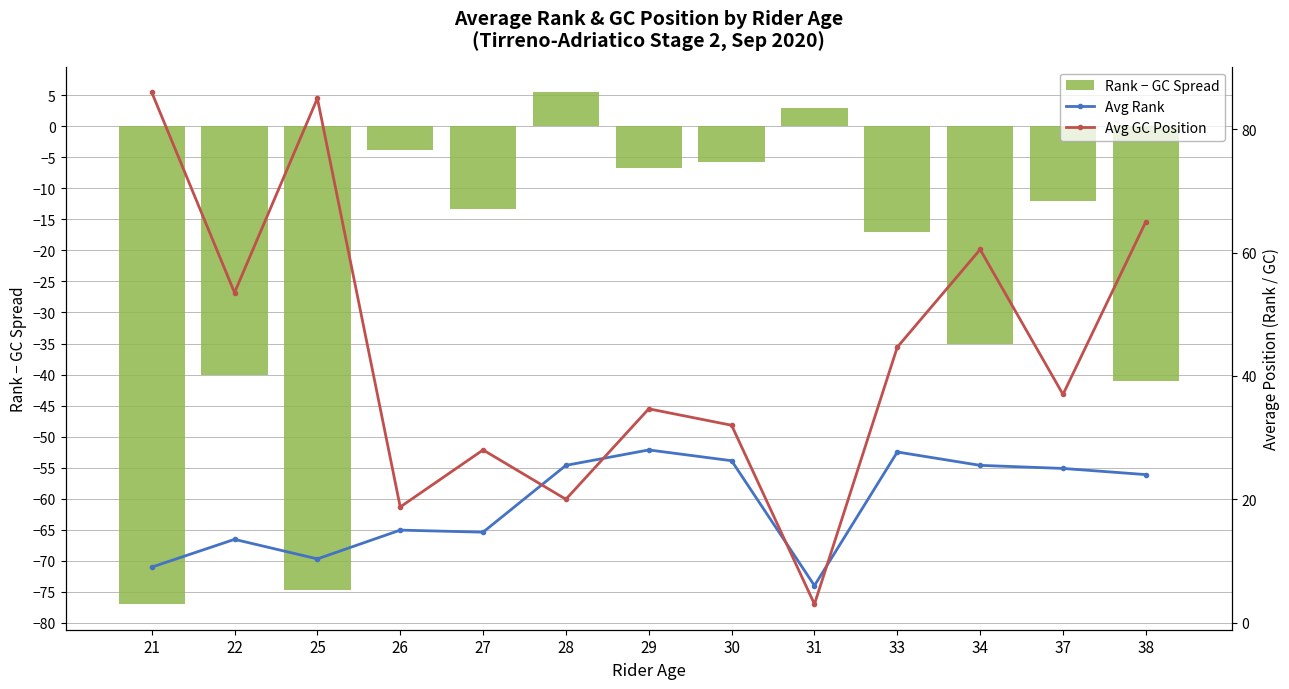

How many series are shown in this chart?

3